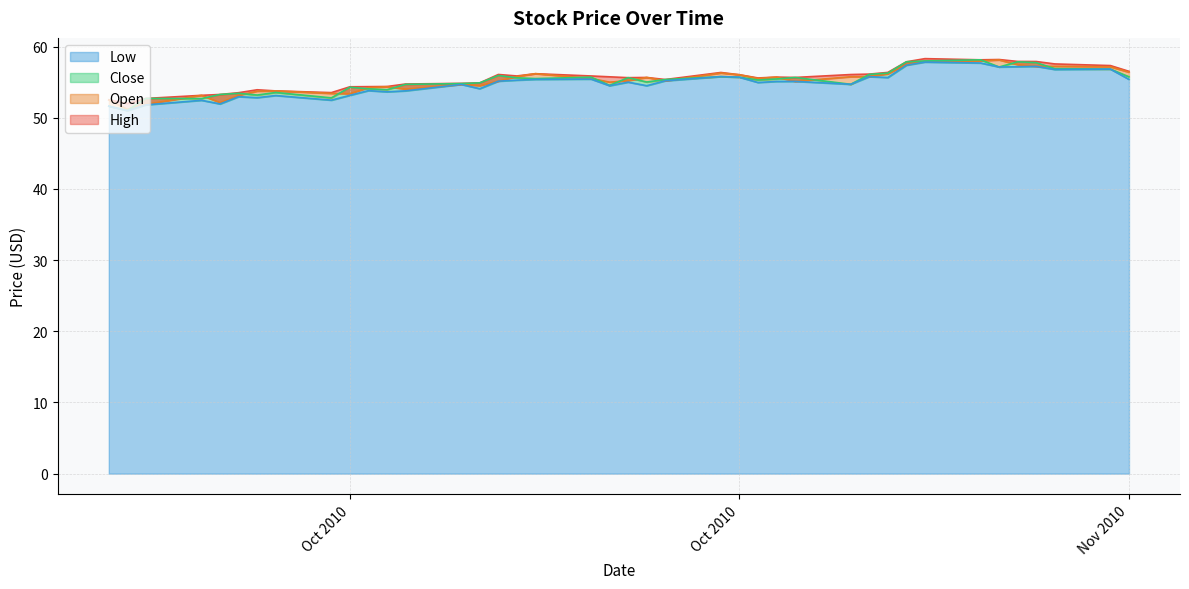

Reading left to right, list all the values displayed in this chart.

High: 52.5	52.0	52.7	53.1	53.3	53.5	53.9	53.8	53.5	54.4	54.4	54.4	54.7	54.8	54.9	56.1	55.9	56.2	55.9	55.8	55.6	55.7	55.4	56.4	56.0	55.6	55.7	55.7	56.1	56.1	56.4	57.9	58.3	58.1	58.2	57.9	57.9	57.6	57.3	56.5
Open: 52.5	51.2	51.9	53.1	52.1	53.1	53.7	53.8	53.4	53.4	54.2	54.4	54.0	54.7	54.5	55.1	55.8	56.2	55.5	55.0	55.2	55.7	55.2	56.3	56.0	55.5	55.7	55.1	55.8	55.8	56.2	57.5	57.9	58.0	58.1	57.5	57.2	57.2	57.1	56.4
Close: 51.6	51.0	52.7	52.7	53.3	53.4	53.2	53.5	52.8	54.3	54.1	53.9	54.7	54.8	54.9	55.9	55.6	55.5	55.7	54.6	55.6	55.0	55.4	55.8	55.7	55.3	55.5	55.7	54.7	56.1	56.3	57.9	58.0	58.1	57.1	57.9	57.7	56.9	56.8	55.8
Low: 51.6	51.0	51.8	52.5	51.9	53.0	52.8	53.1	52.5	53.1	53.8	53.6	53.8	54.7	54.1	55.1	55.3	55.4	55.4	54.5	55.0	54.5	55.2	55.8	55.7	55.0	55.1	55.1	54.7	55.8	55.6	57.4	57.8	57.7	57.1	57.2	57.2	56.8	56.8	55.4